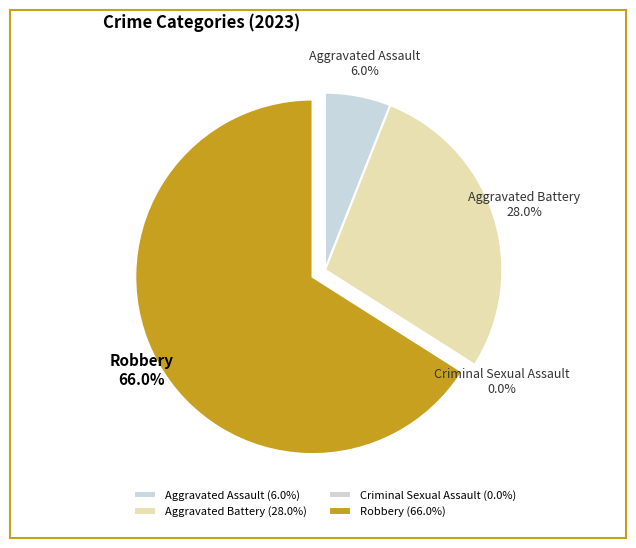

Does Robbery account for over 50% of the chart?

Yes